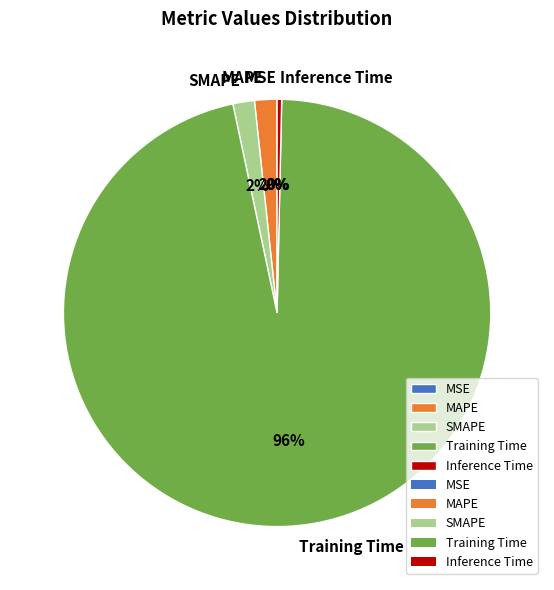

Does any single category account for the majority?

Yes